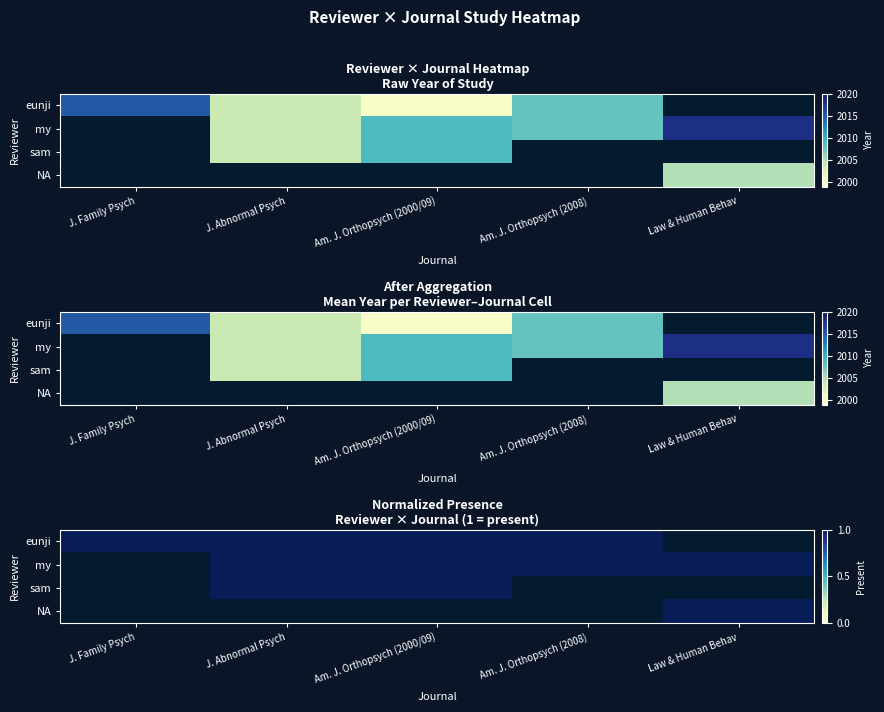

Which series changed the most between Am. J. Orthopsych (2000/09) and Law & Human Behav?

eunji